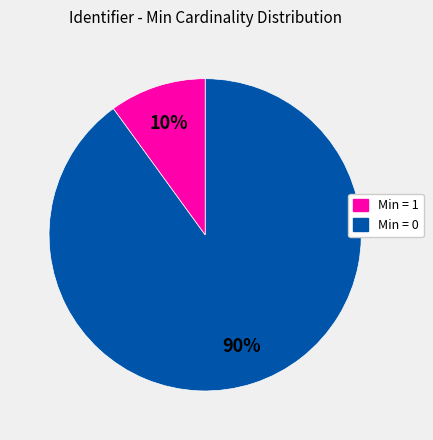

Does any single category account for the majority?

Yes